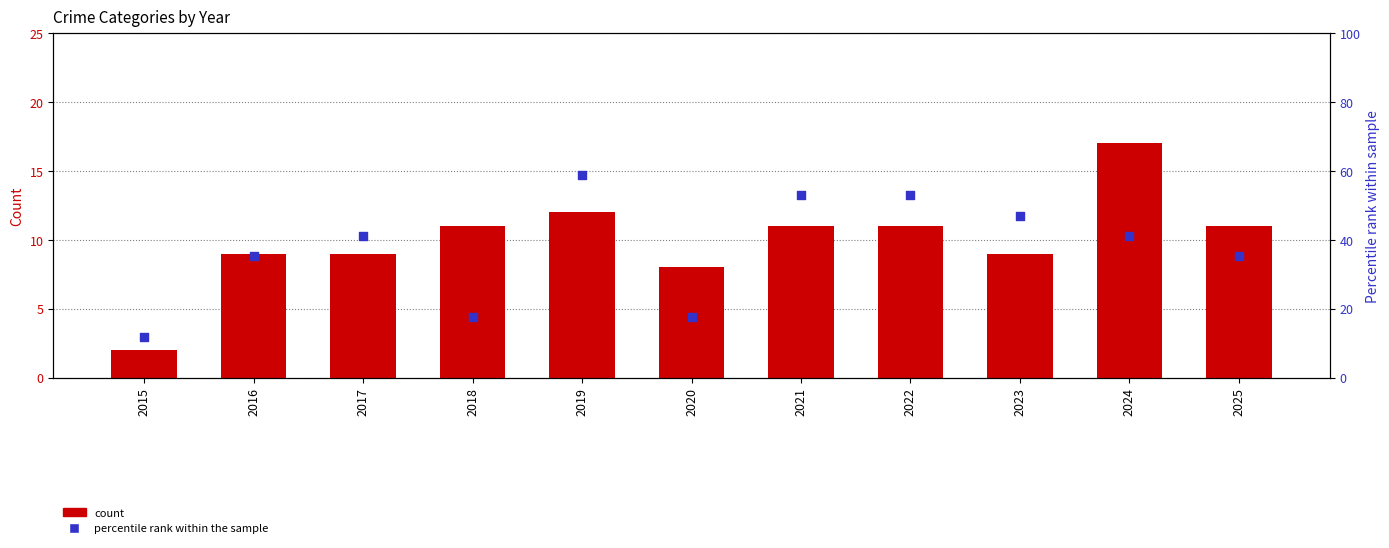

Which series contains the lowest Y value?

Total